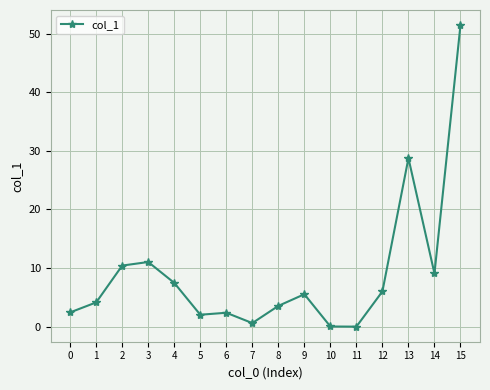

What is the value of the 7th point from the left?

2.4